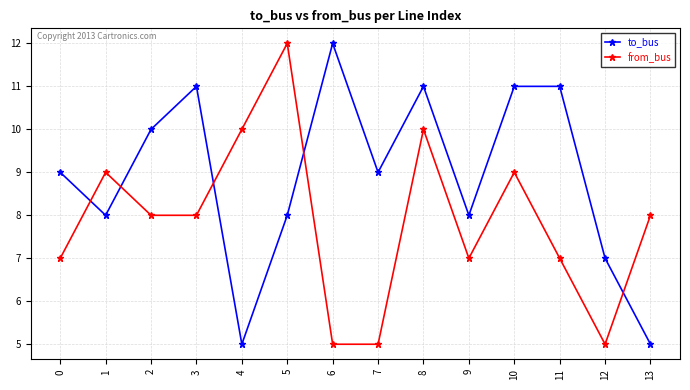

Which series ends up on top after the final intersection of from_bus and to_bus?

from_bus